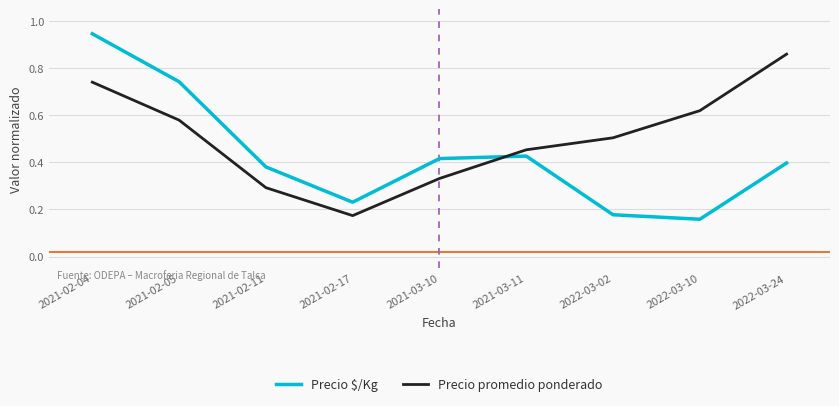

The value of Precio promedio ponderado at 2021-03-10 is 0.5. True or false?

False